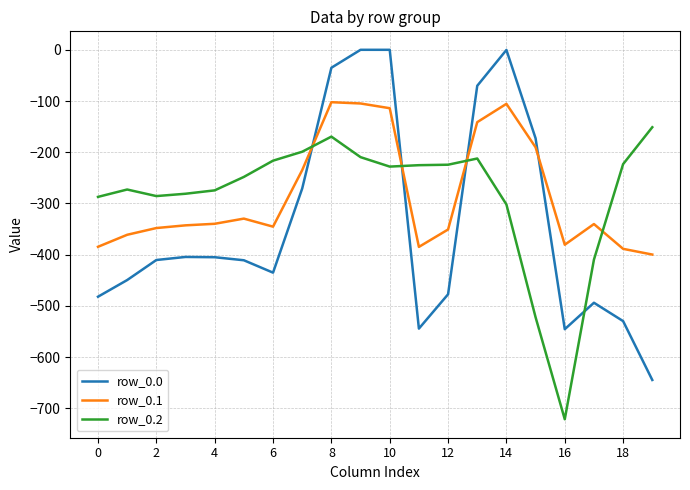

Rank the series by their maximum value, from highest to lowest.

row_0.0, row_0.1, row_0.2